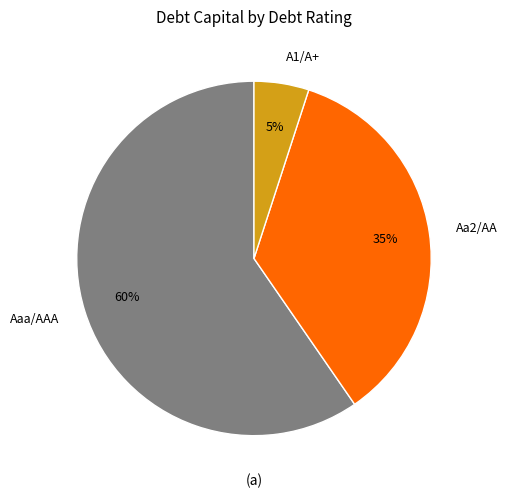

Rank the categories by value from highest to lowest.

Aaa/AAA, Aa2/AA, A1/A+